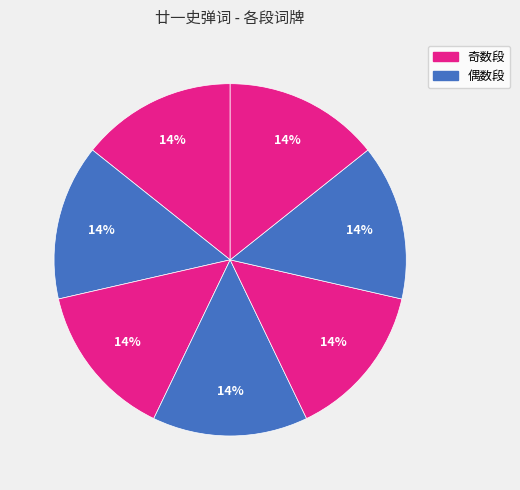

Count the number of slices in the pie.

7